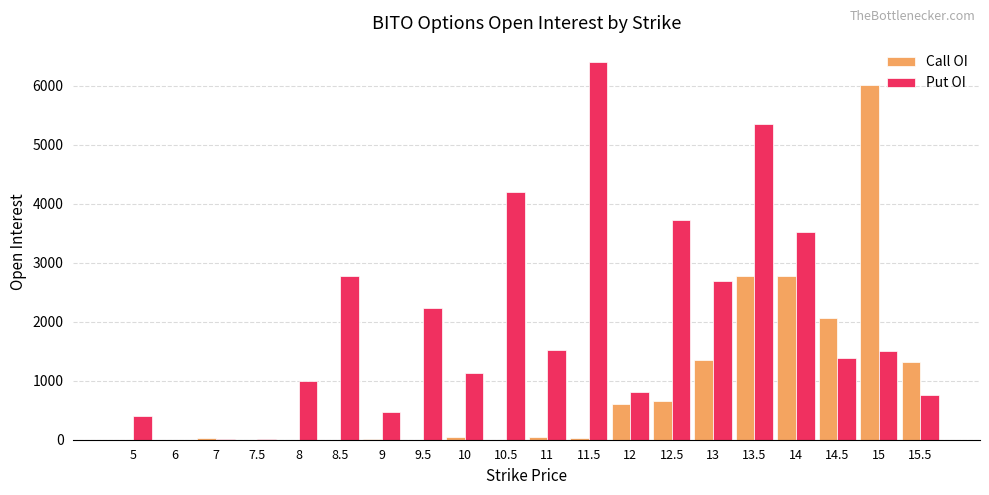

Between 8.5 and 15, which series saw the biggest shift?

Call OI